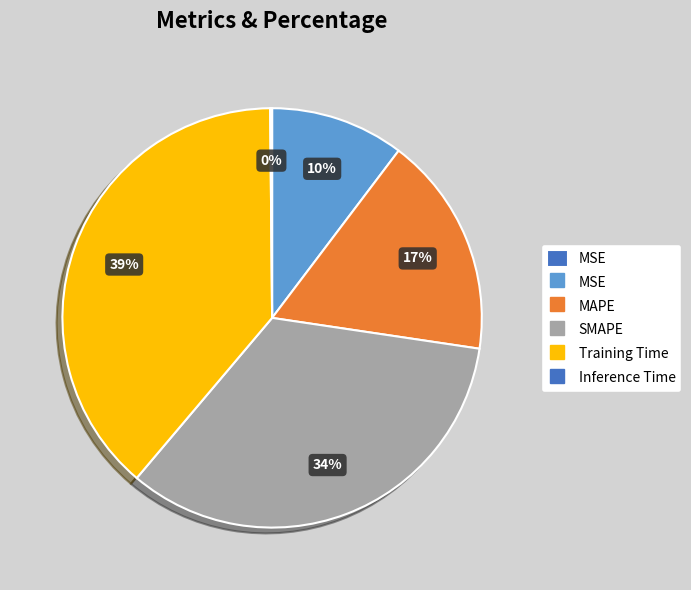

Is there a majority slice in this chart?

No